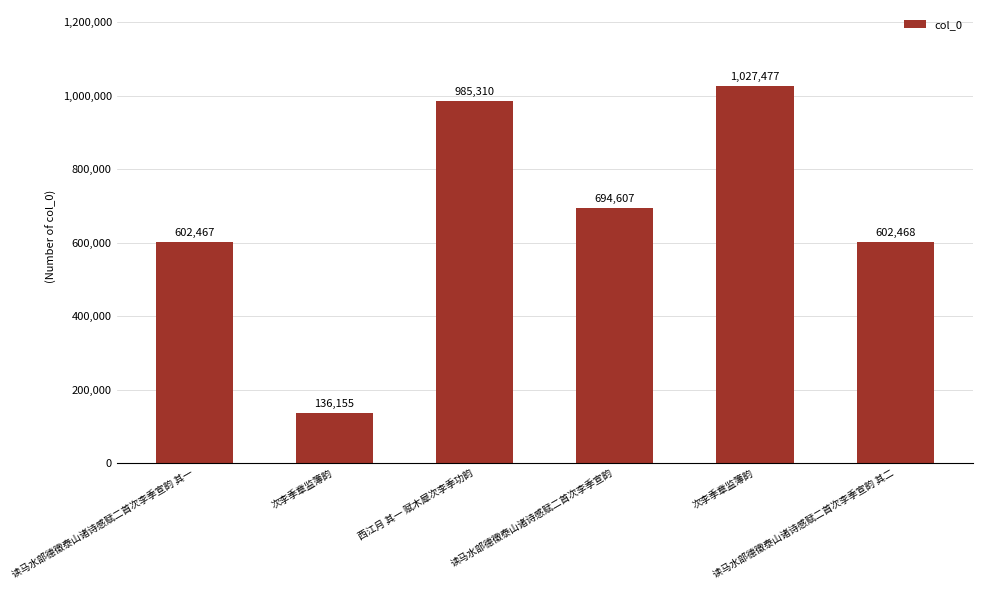

List the labels in order of value, largest first.

次李季章监簿韵, 西江月 其一 赋木犀次李季功韵, 读马水部德徵泰山诸诗感赋二首次李季宣韵, 读马水部德徵泰山诸诗感赋二首次李季宣韵 其二, 读马水部德徵泰山诸诗感赋二首次李季宣韵 其一, 次李季章监簿韵